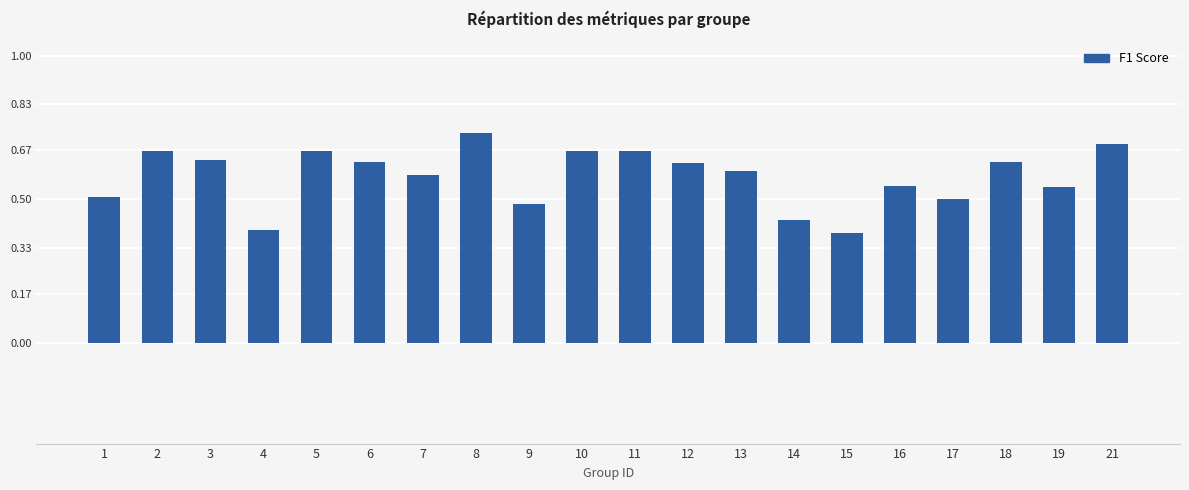

Count the values in the range 0 to 1.

20